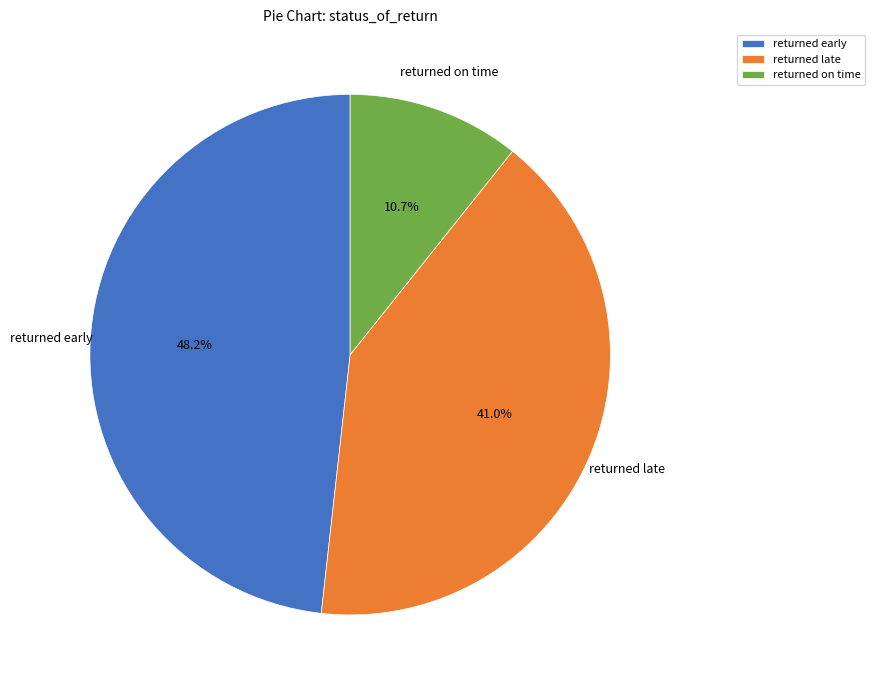

To the nearest percent, what is the average slice percentage?

33%